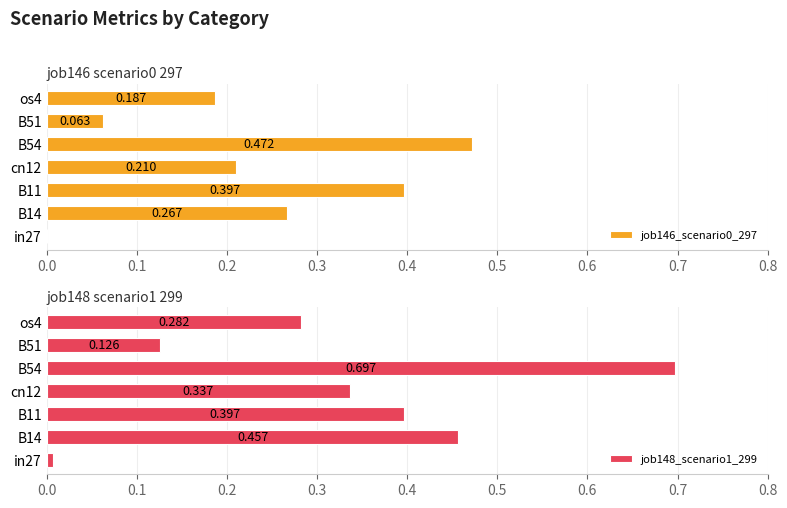

Is it true that job148_scenario1_299 equals 1.2 at B54?

False